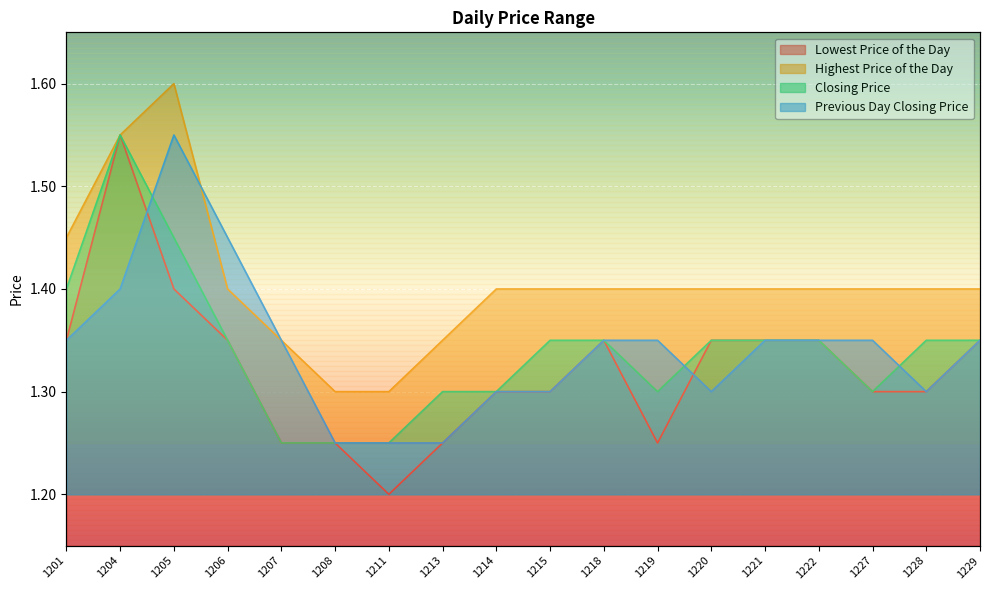

What are all the series names shown in the legend?

Lowest Price of the Day, Highest Price of the Day, Closing Price, Previous Day Closing Price